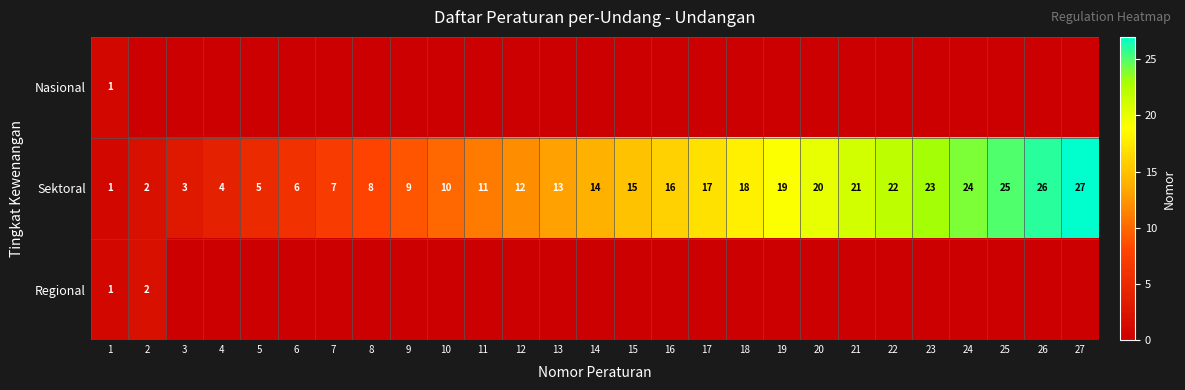

True or false: Regional has a value of 1 at 2.

False